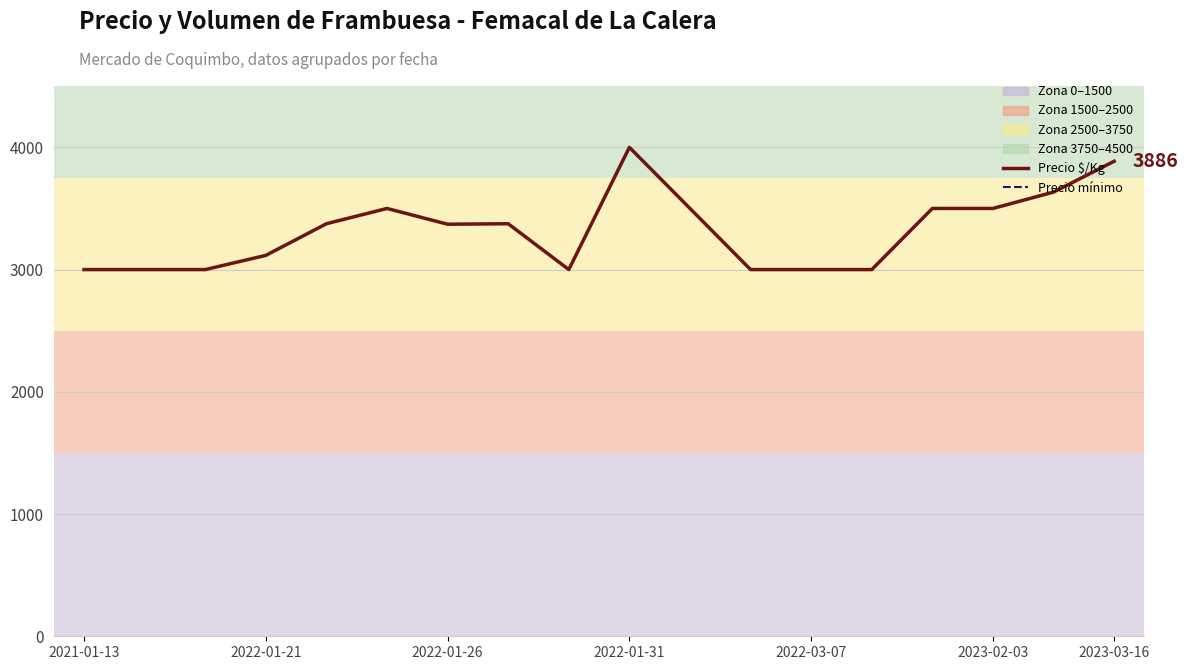

At which category does Precio mínimo reach its first local peak?

2023-02-03